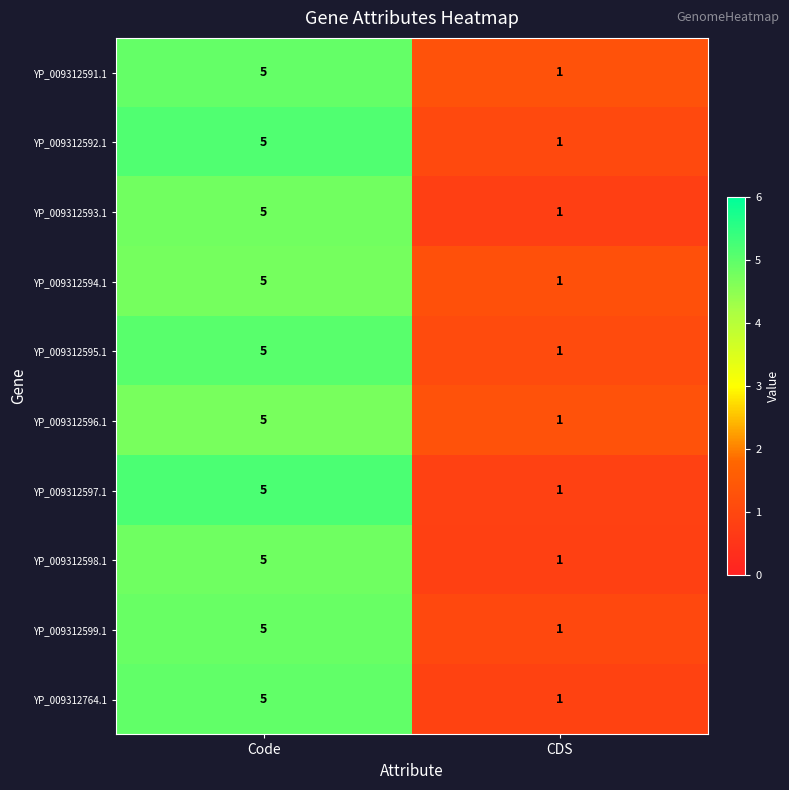

True or false: YP_009312597.1 has a value of 1 at CDS.

True